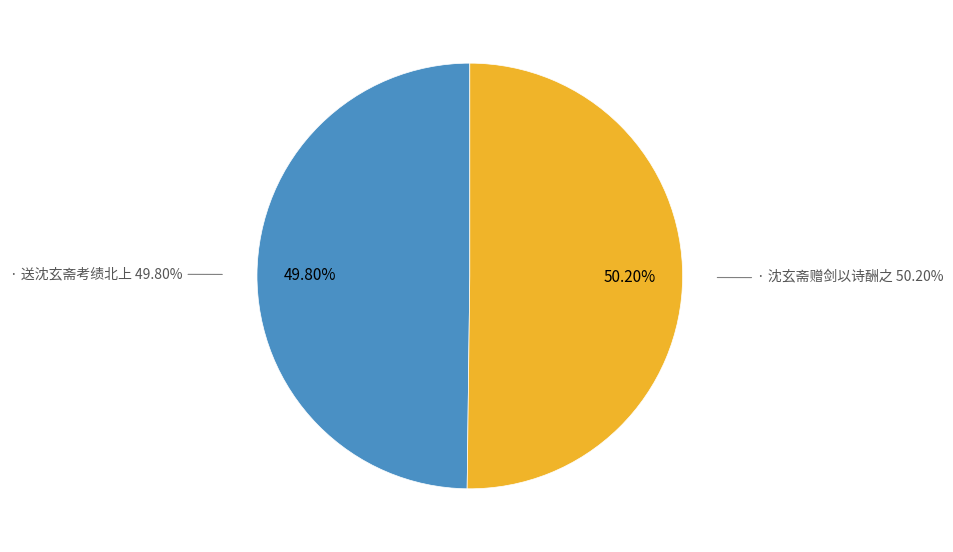

How much of the chart is everything except 沈玄斋赠剑以诗酬之?

49.8%